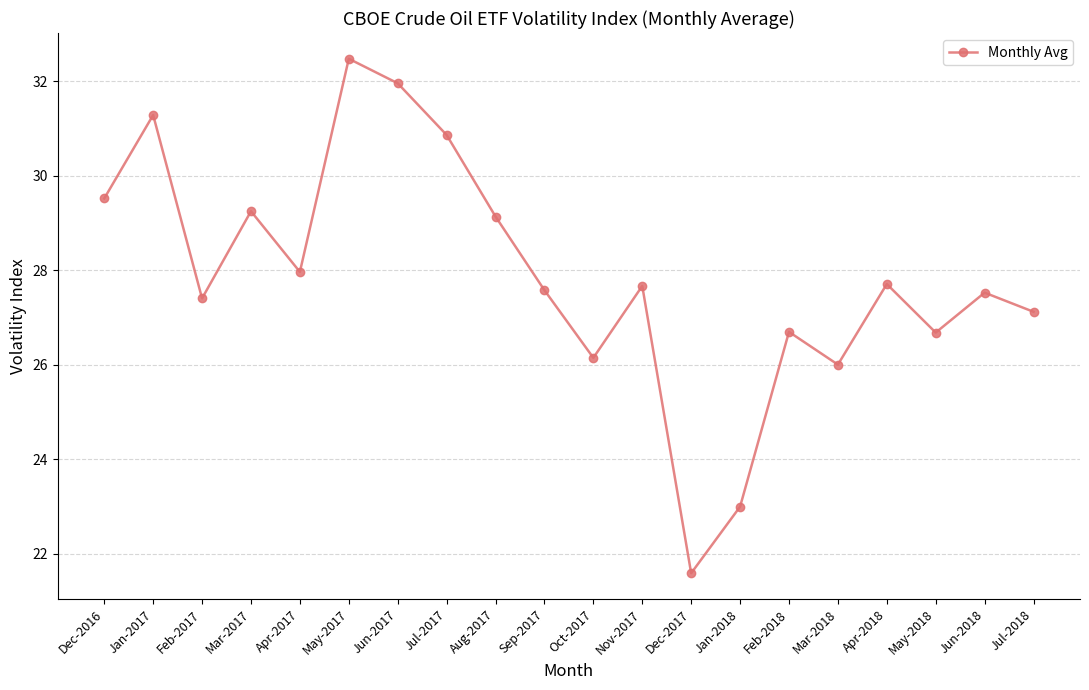

What is the maximum value shown in the chart?

32.5